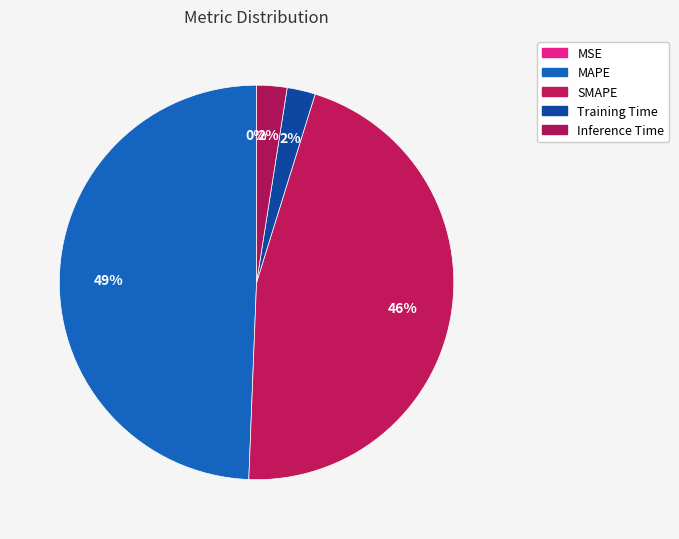

How many segments does this pie chart have?

5